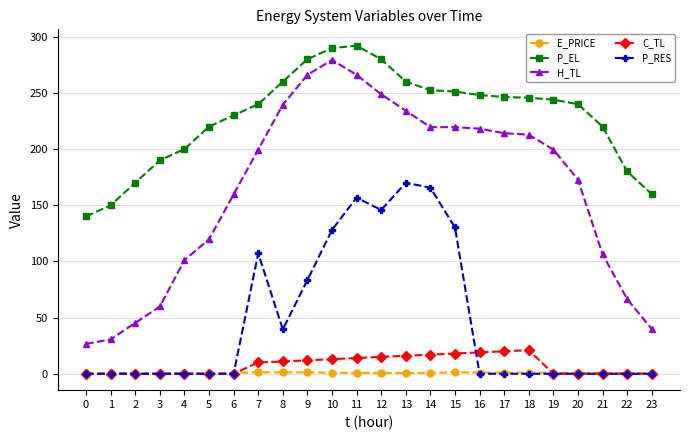

What is the difference between the maximum and minimum values in the E_PRICE series?

1.1